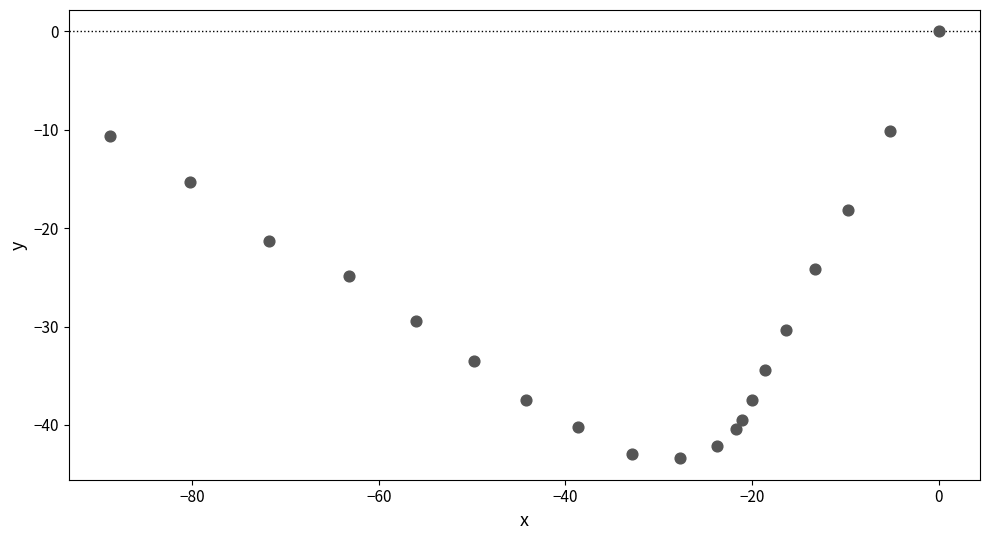

What is the range of X values (max minus min)?

88.8